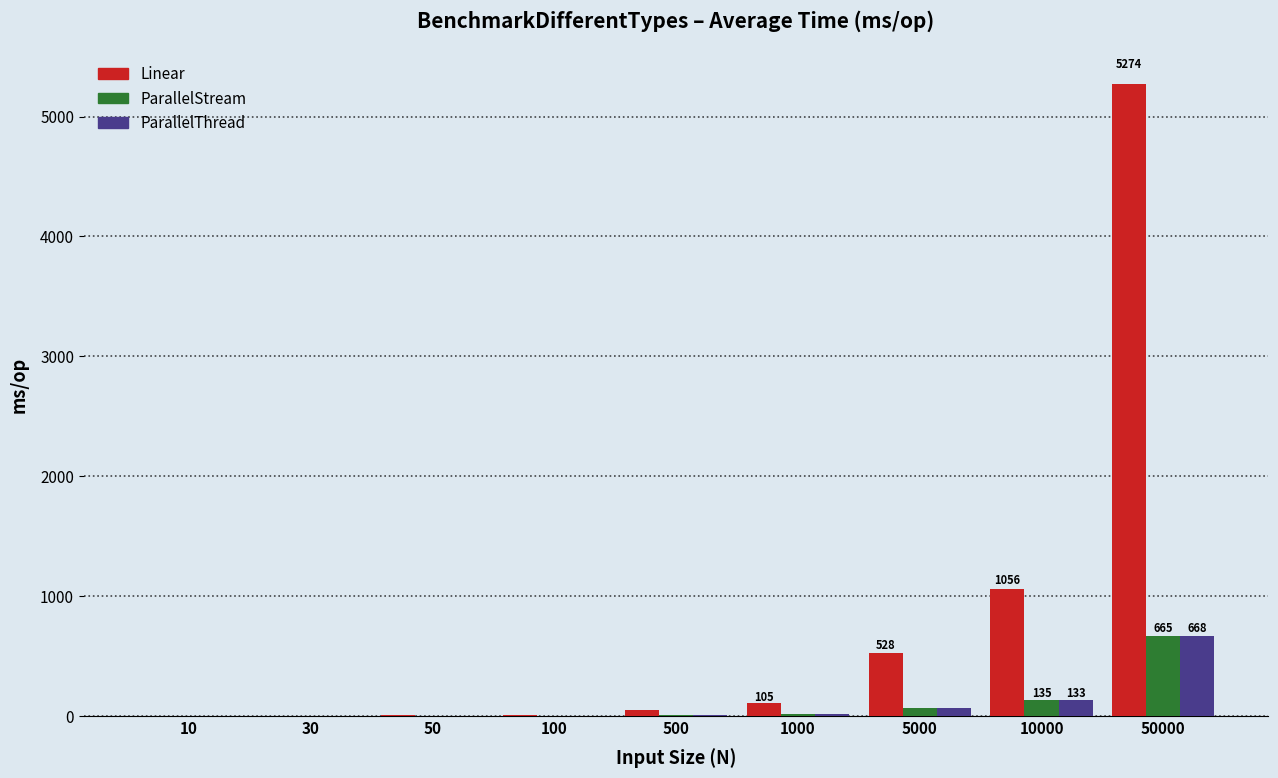

What is the maximum value shown in the chart?

5274.3